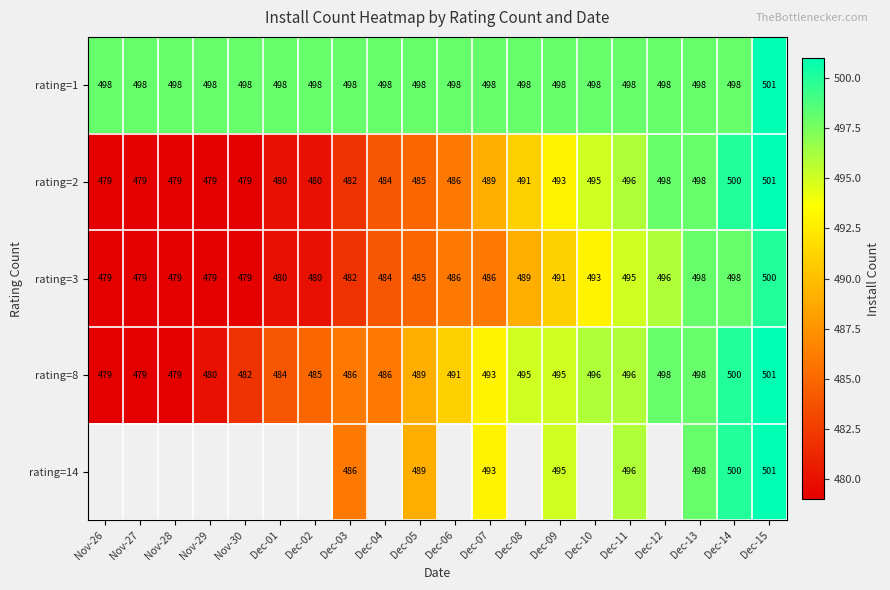

Is the value of rating=1 at Dec-05 greater than the value of rating=3 at Dec-06?

Yes